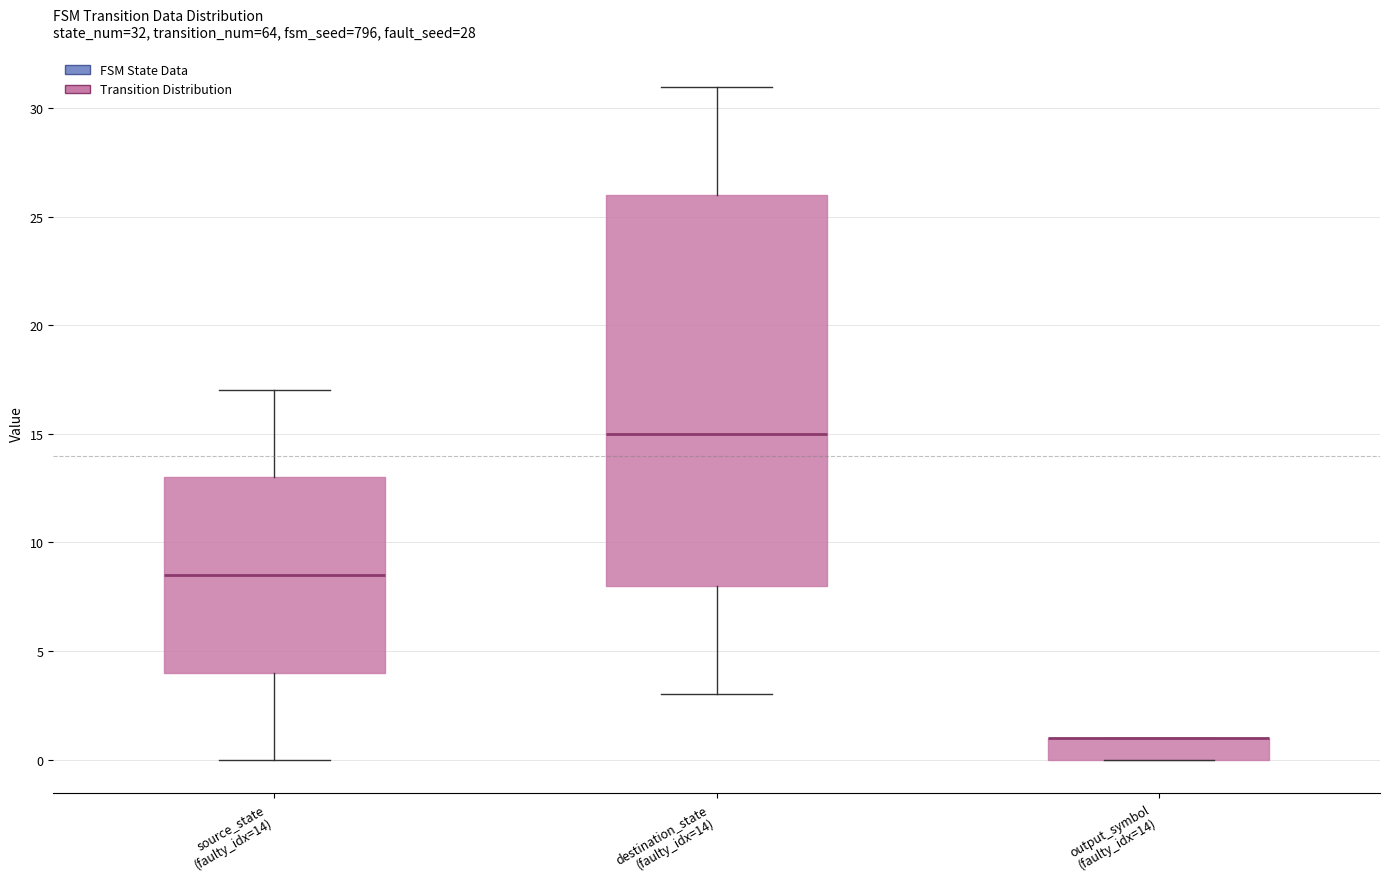

Which box is the tallest, from its lower edge to its upper edge?

destination_state (faulty_idx=14)